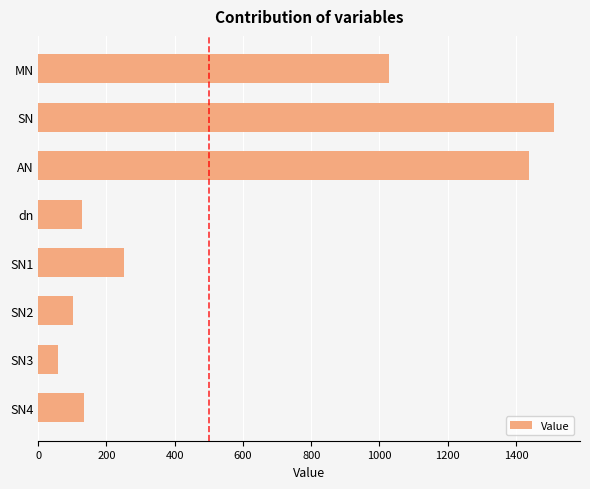

What is the value of the 3rd bar from the top?

1439